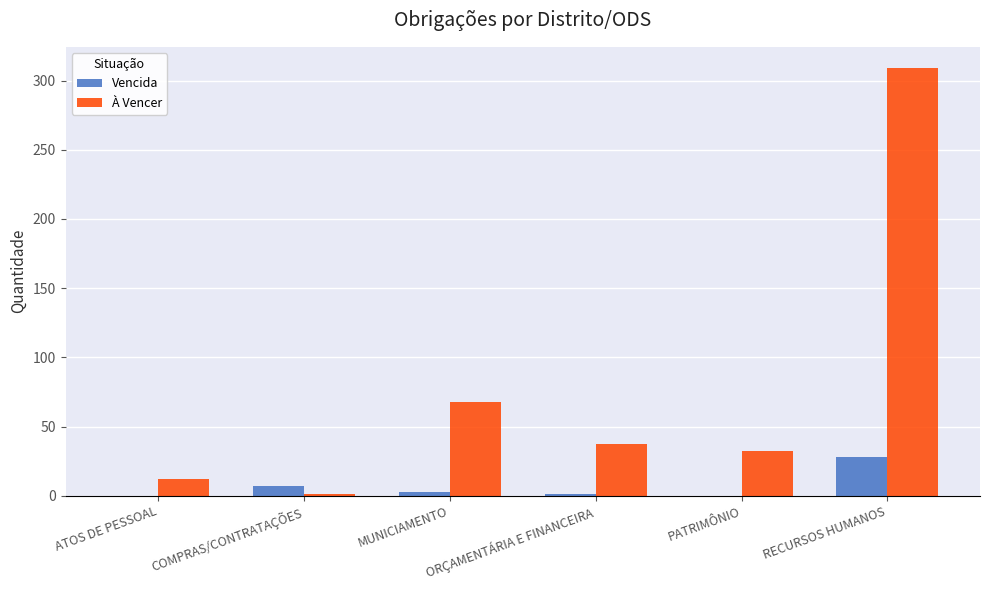

At which label is À Vencer closest to 155?

MUNICIAMENTO